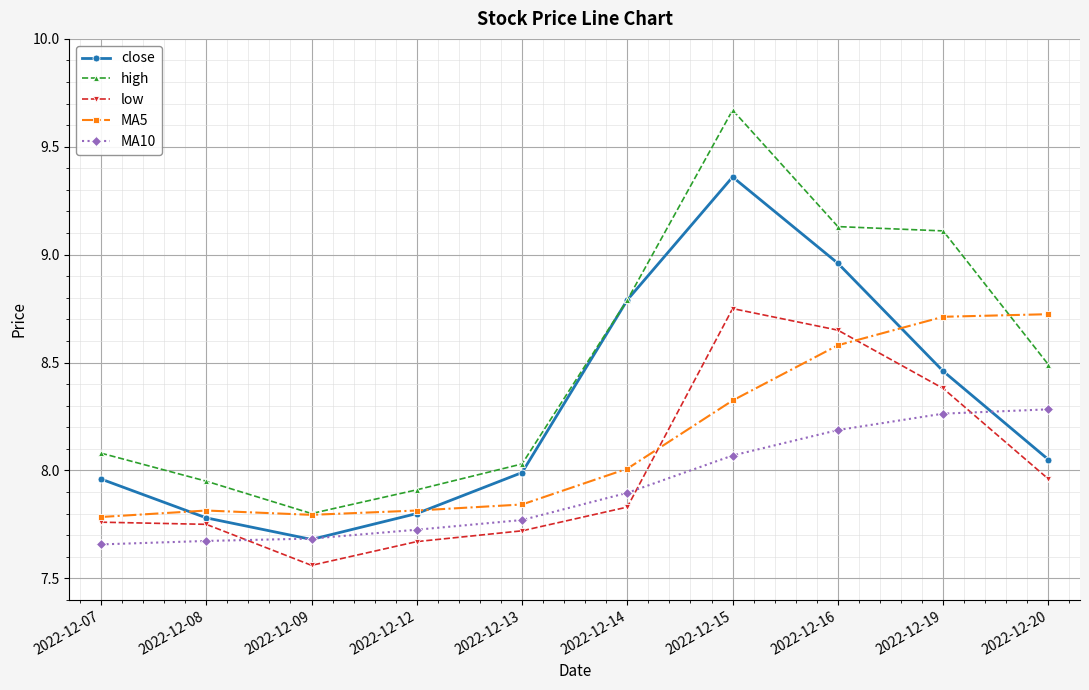

The value of high at 2022-12-12 is 5.0. True or false?

False